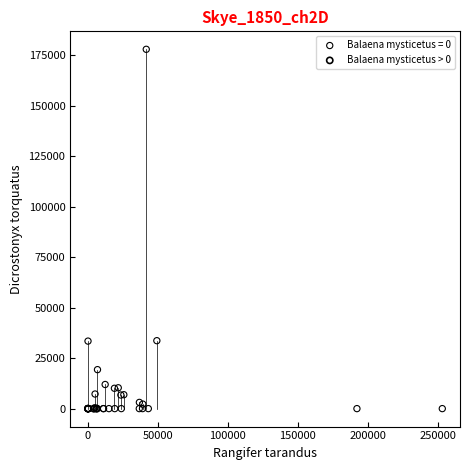

Which series reaches the maximum Y coordinate?

Balaena mysticetus = 0